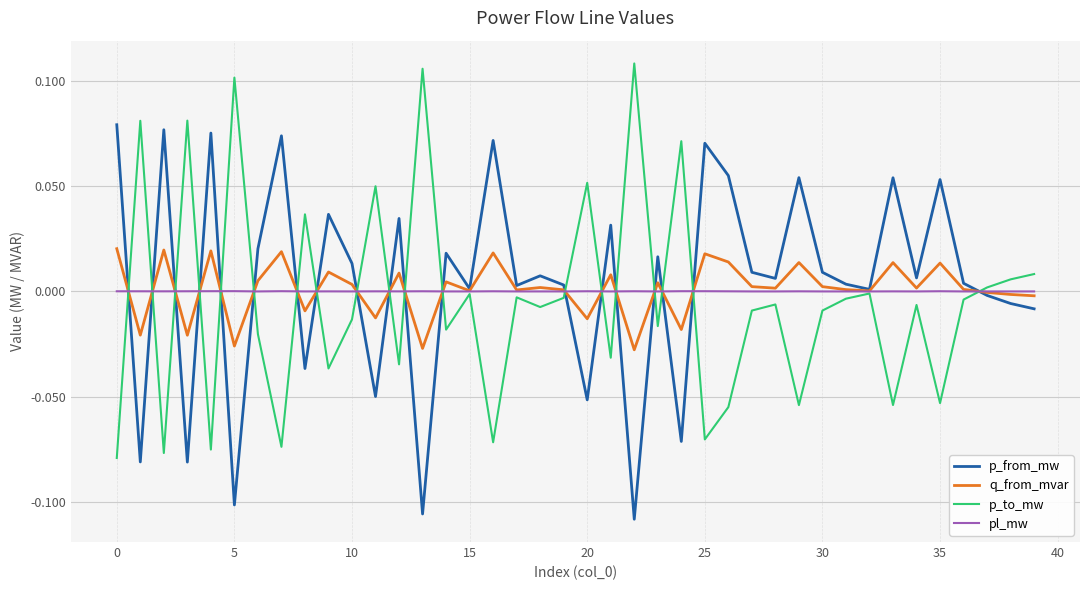

Is this an area chart (filled region under the line)?

No